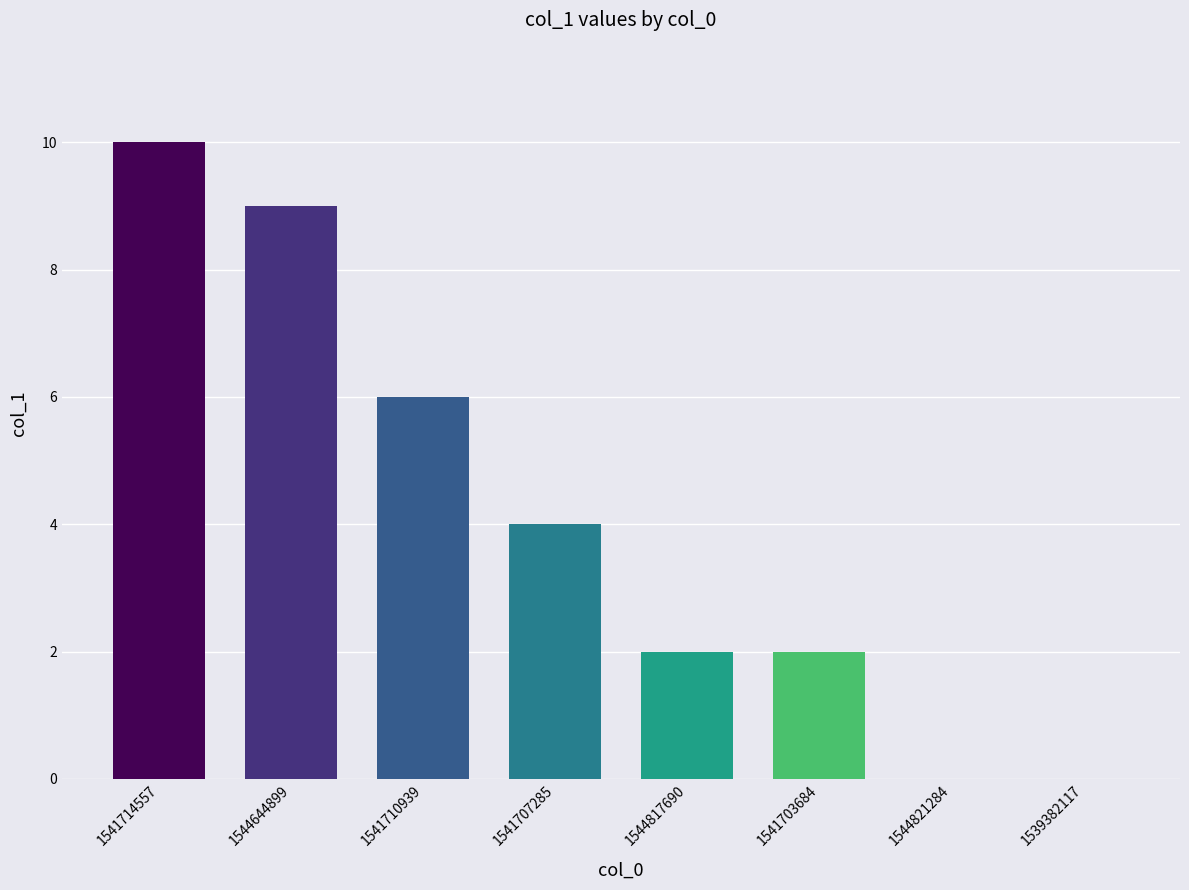

What value does the data have at 1541714557?

10